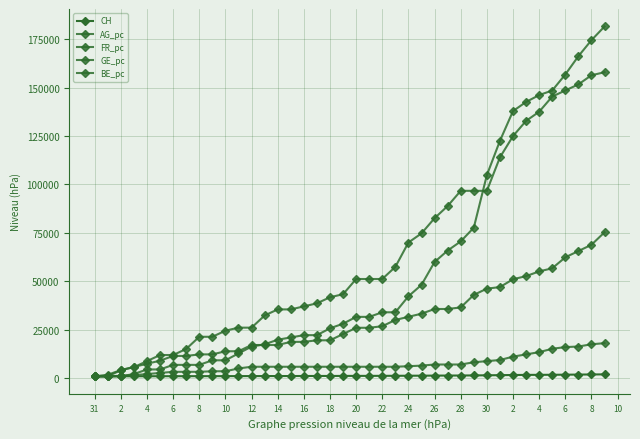

True or false: FR_pc has more than 0 interior local peaks.

False